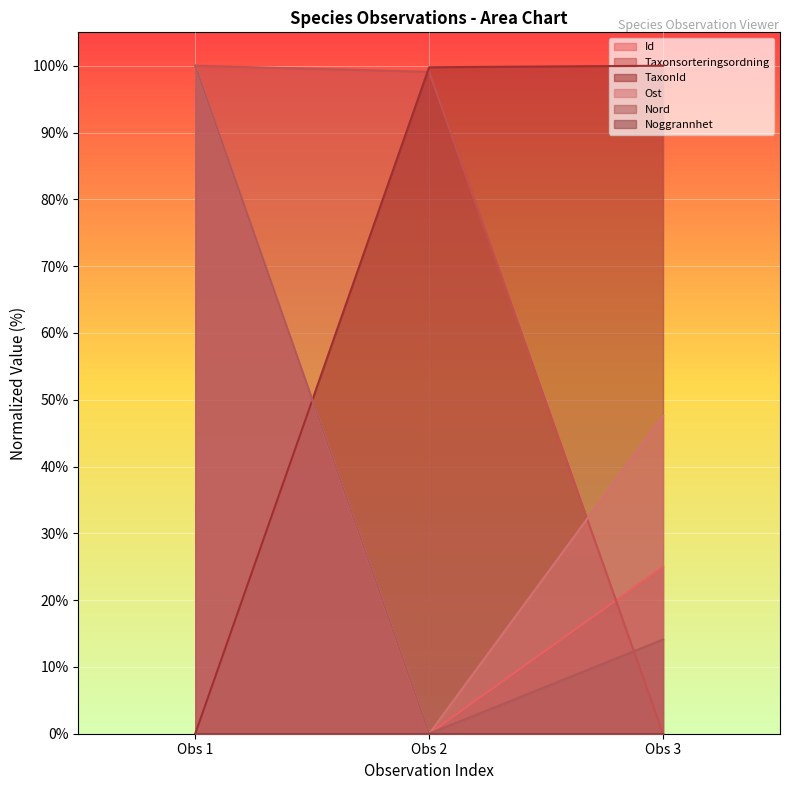

True or false: Ost has a value of 47.6 at Obs 3.

True